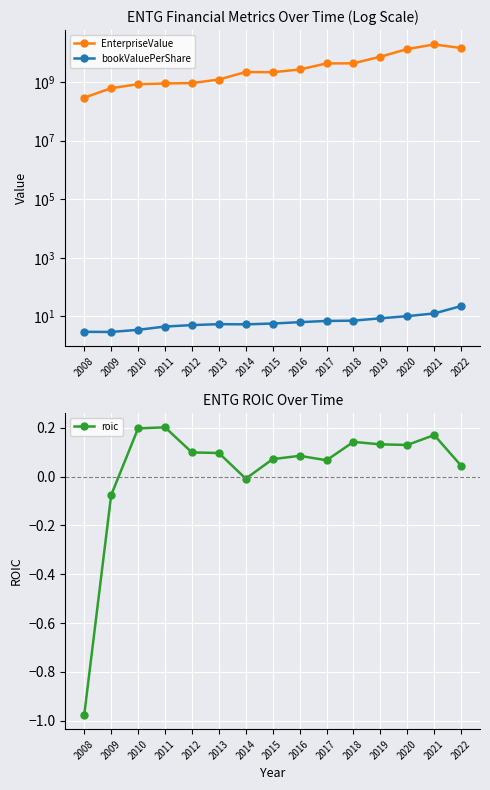

How many values in the roic series exceed 0?

12